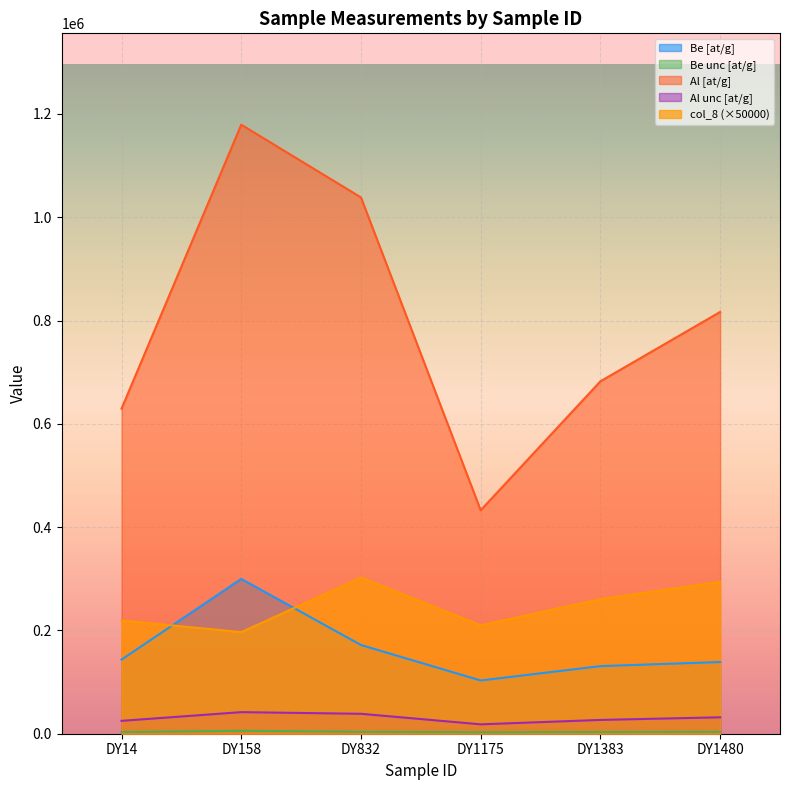

Between DY1383 and DY1175, which is larger?

DY1383